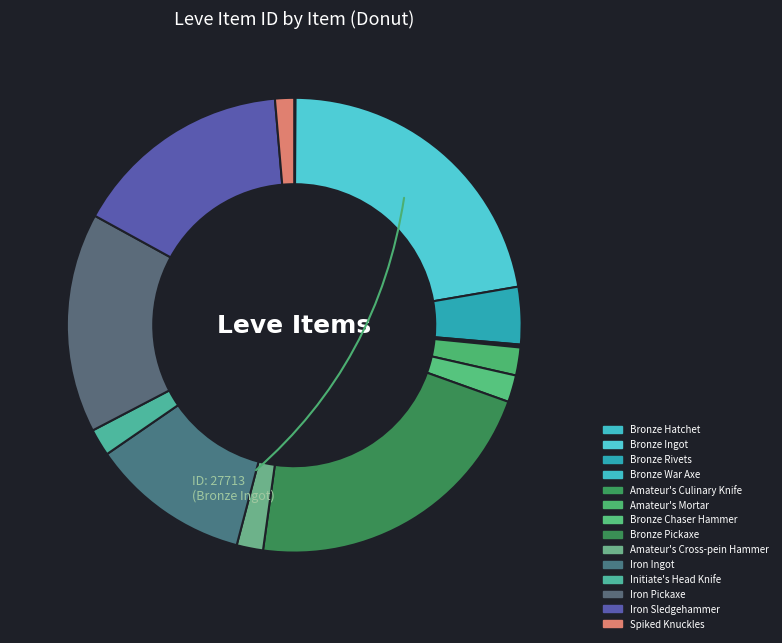

Count the number of slices in the pie.

14